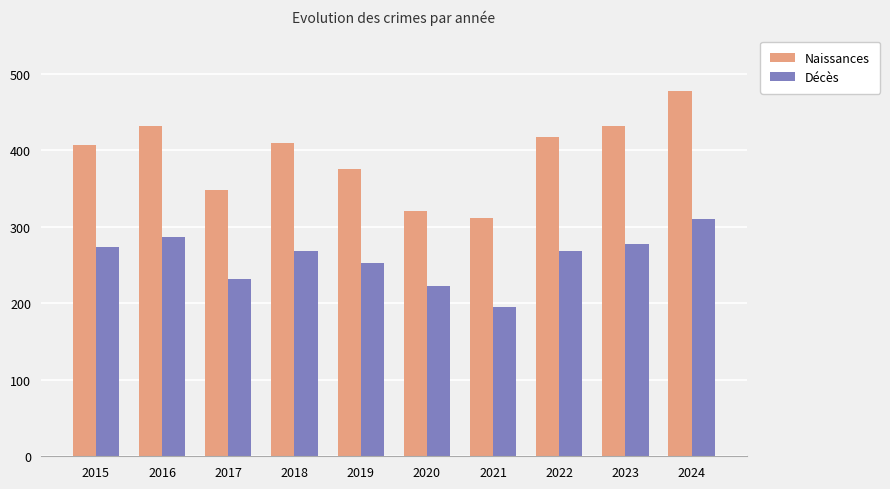

What is the difference between the second highest and minimum values in the Décès series?

91